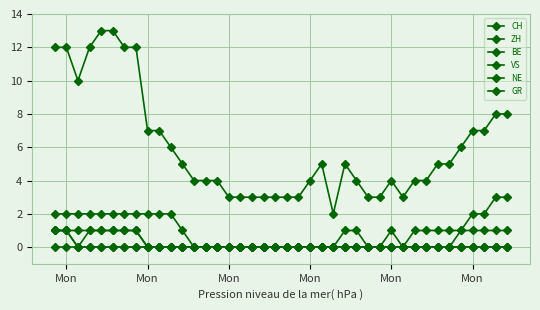

Where is GR nearest to the value 0?

Mon